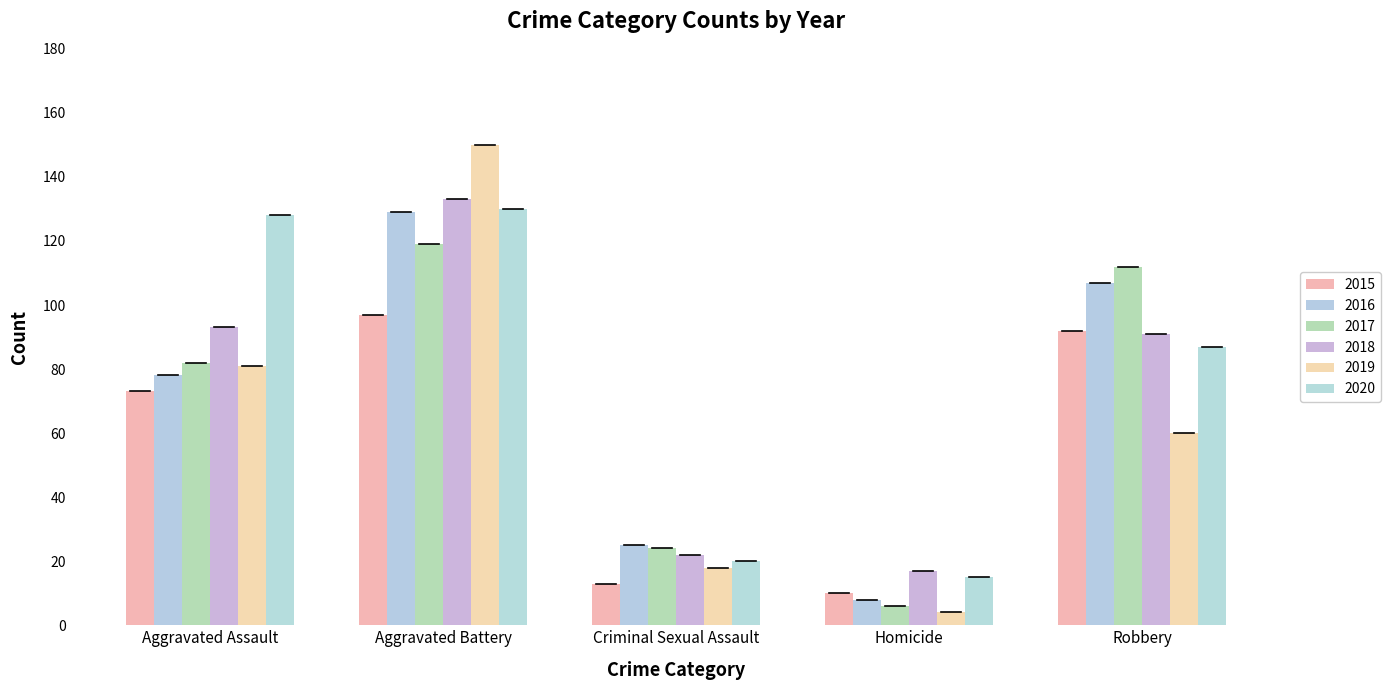

At how many categories does at least one series exceed 116?

2